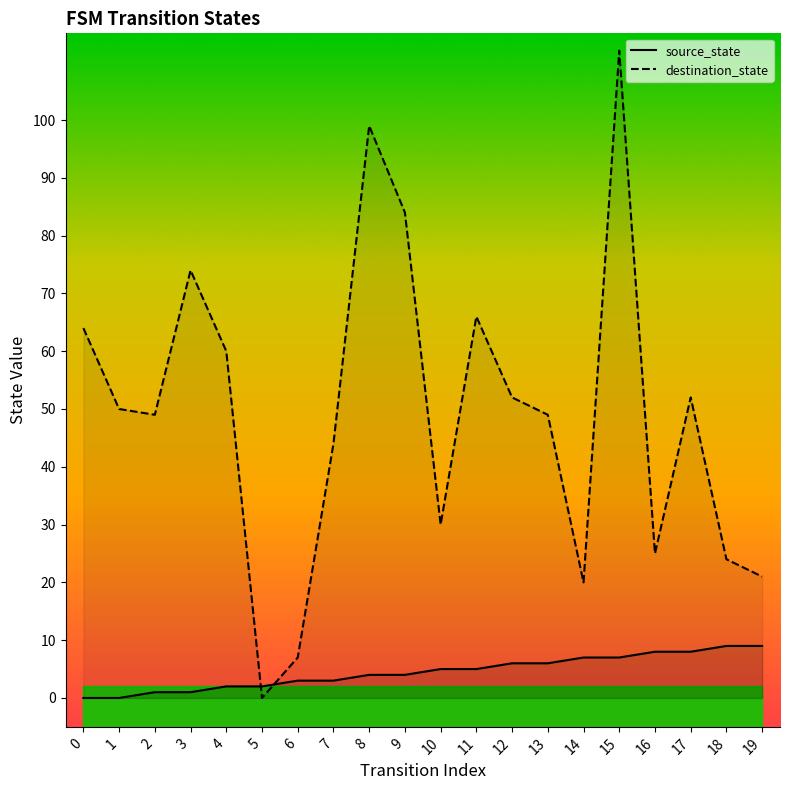

Which series has the largest range (max minus min)?

destination_state